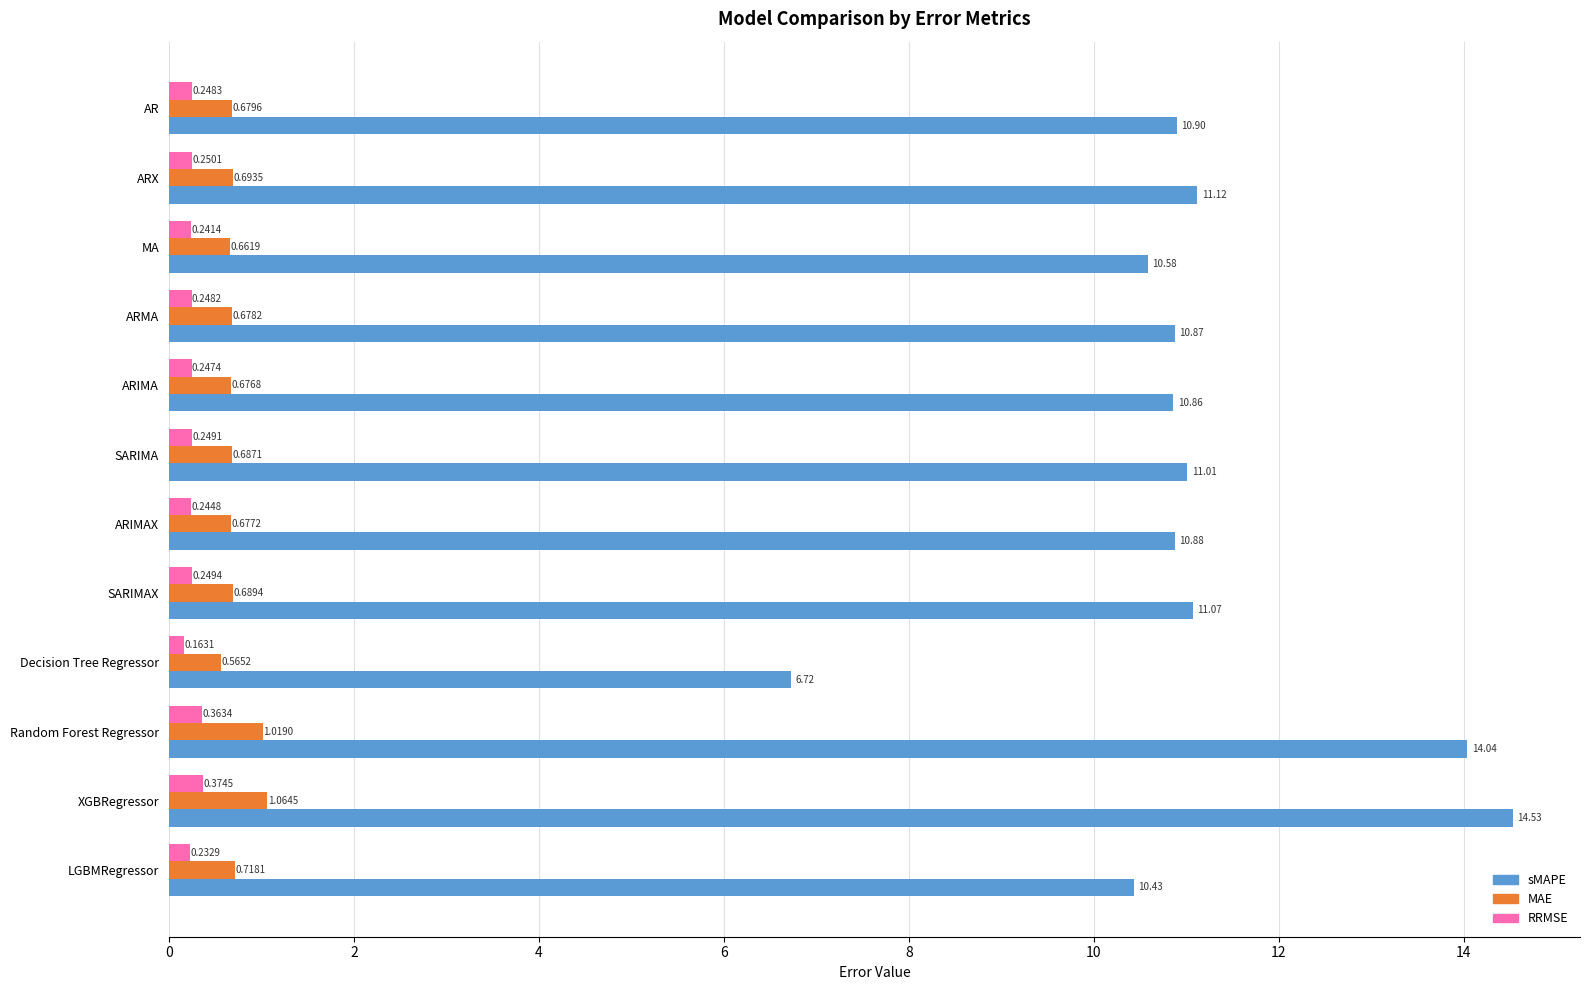

What is the difference between the maximum and minimum values in the MAE series?

0.5